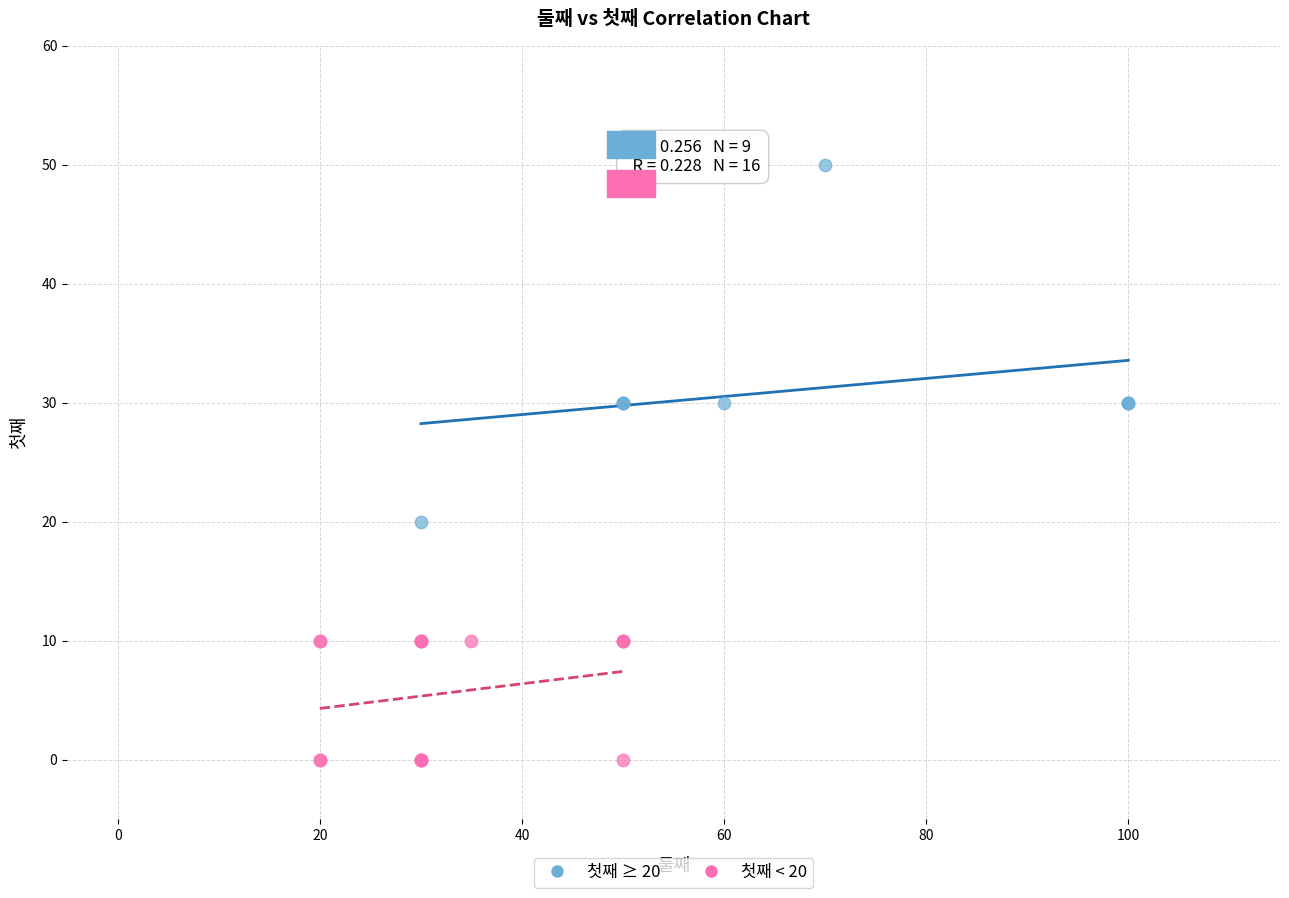

Which series contains the highest Y value?

첫째 ≥ 20